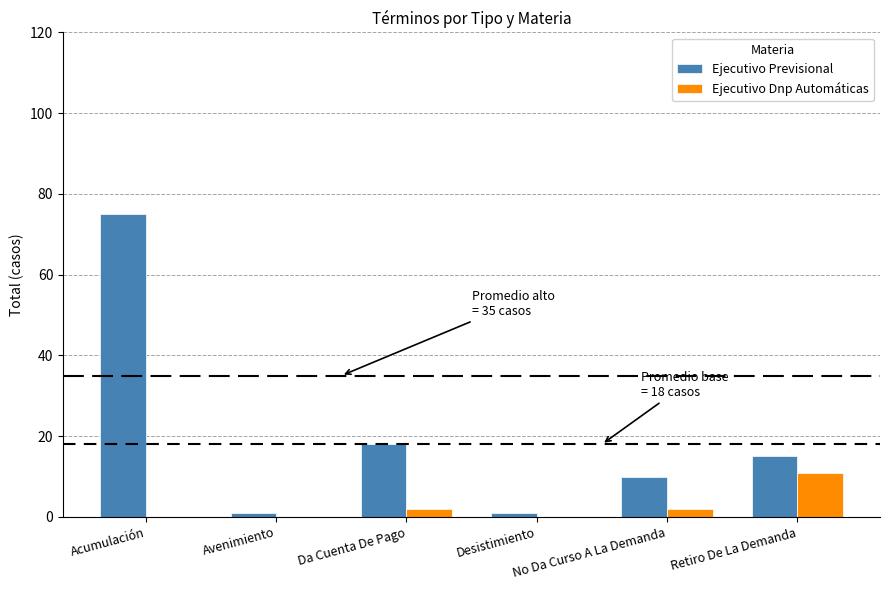

True or false: Ejecutivo Dnp Automáticas has a value of 7 at Acumulación.

False